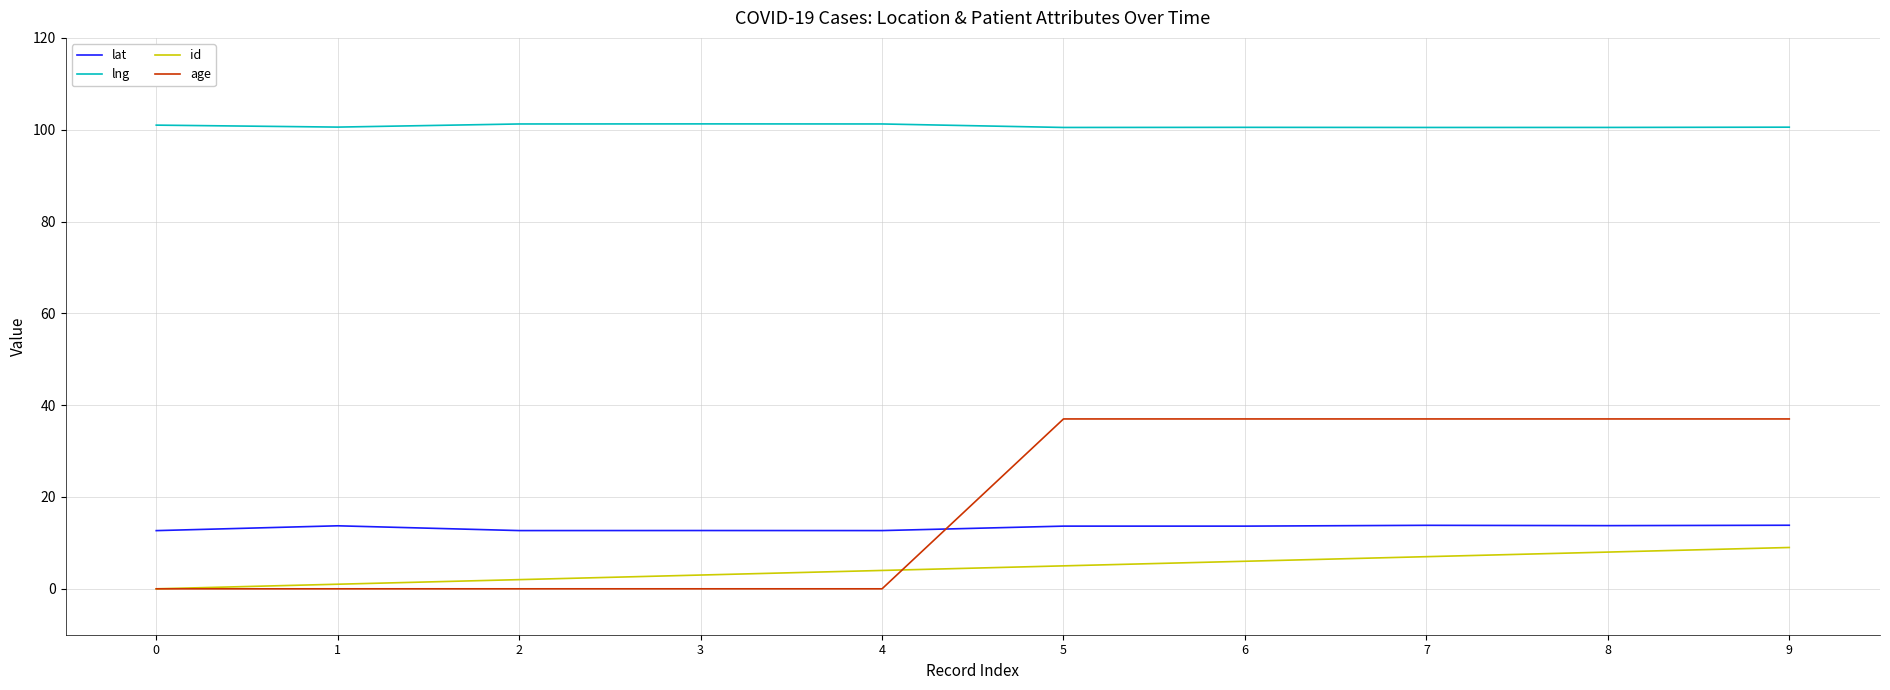

What is the difference between the id values at 7 and 5?

2.0